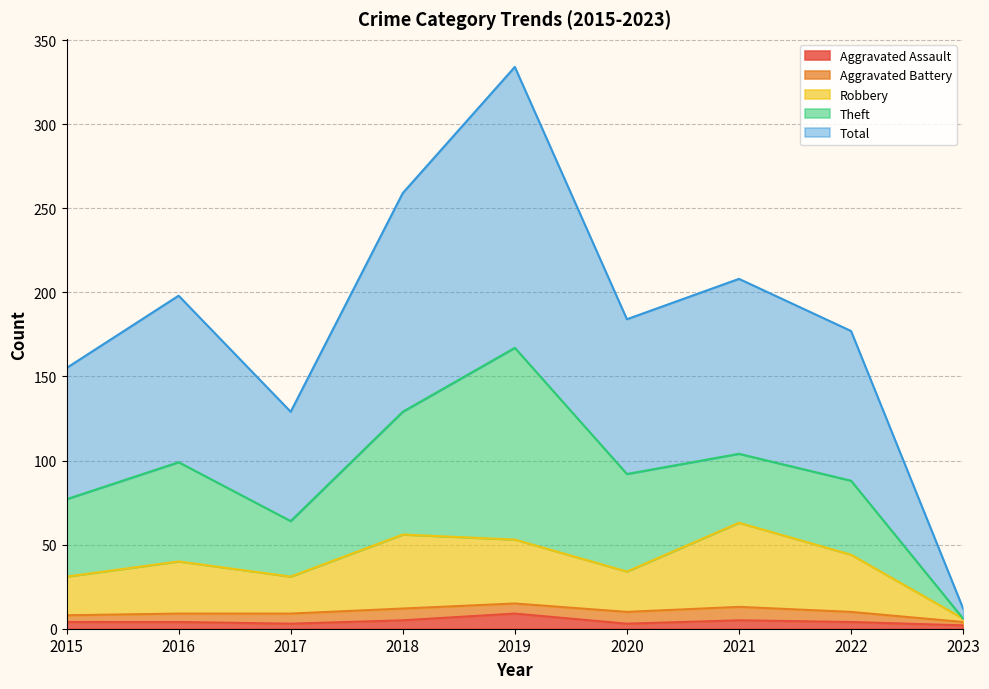

What are all the series names shown in the legend?

Aggravated Assault, Aggravated Battery, Robbery, Theft, Total